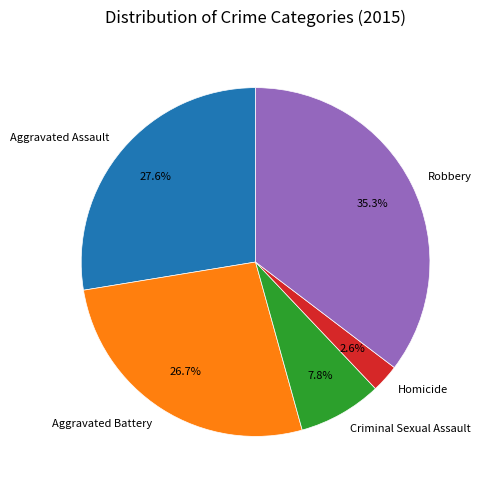

Is Aggravated Battery the majority of the pie?

No